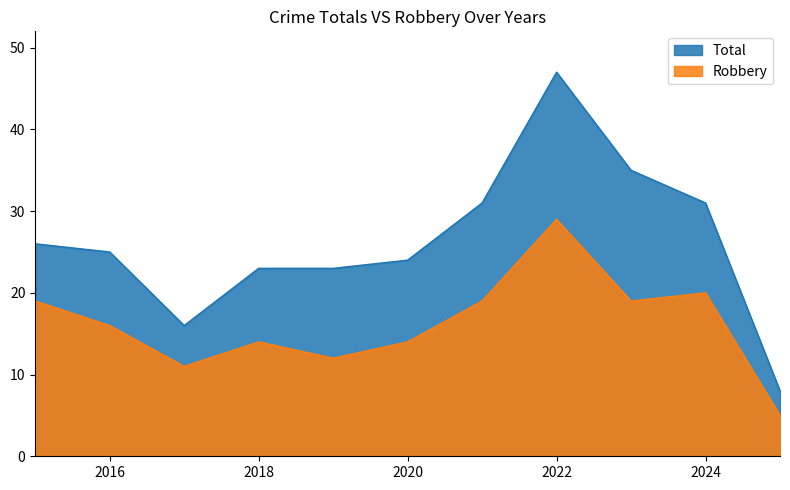

Does the chart have visible grid lines?

No